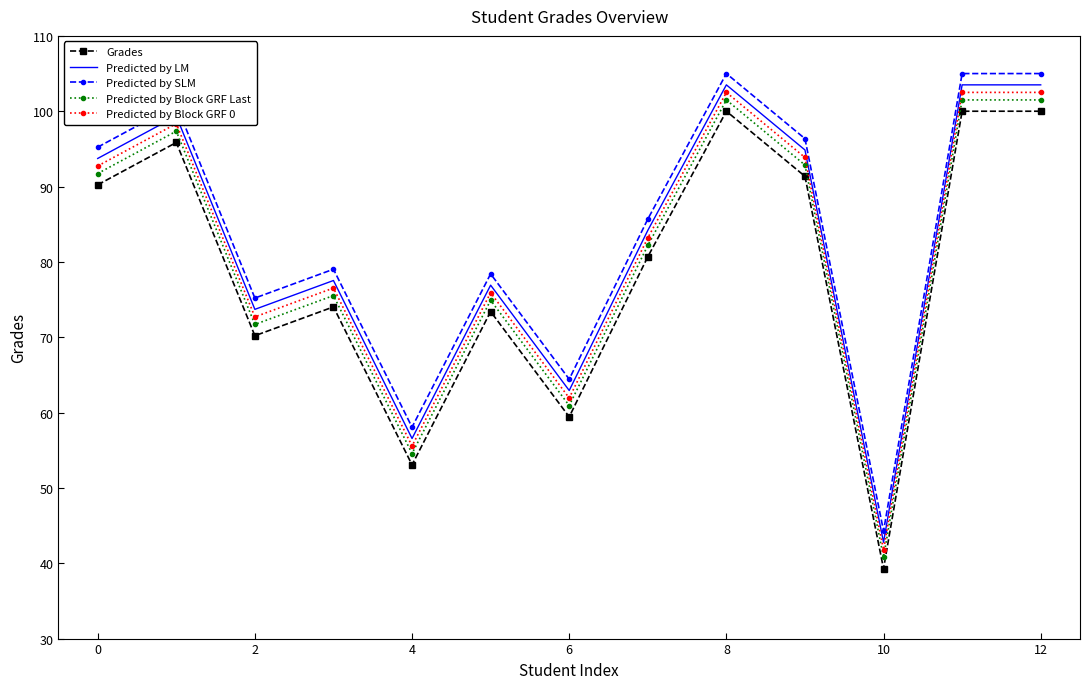

What is the maximum value for Predicted by Block GRF Last?

101.5